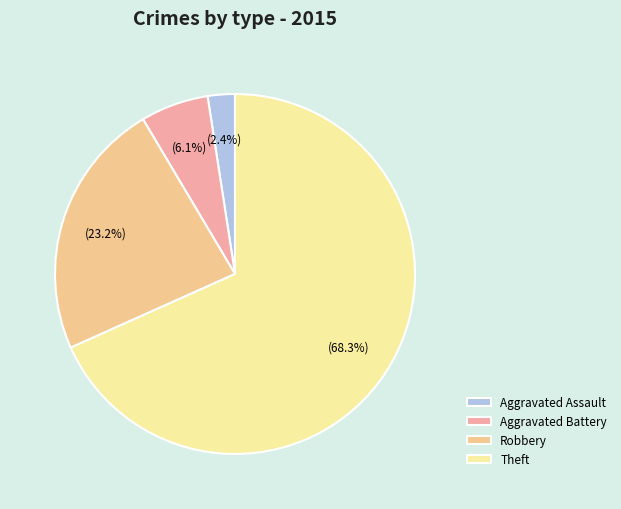

Which slice is the largest?

Theft